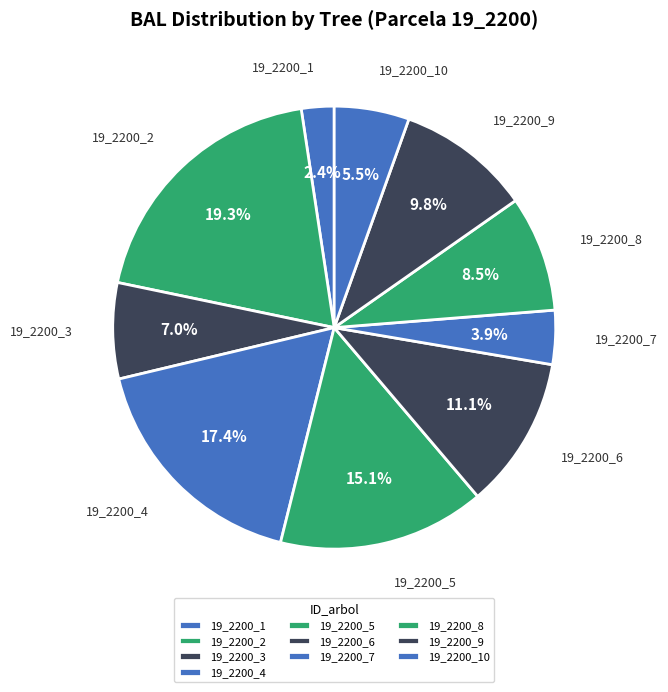

What percentage is the 19_2200_5 slice, to the nearest percent?

15%